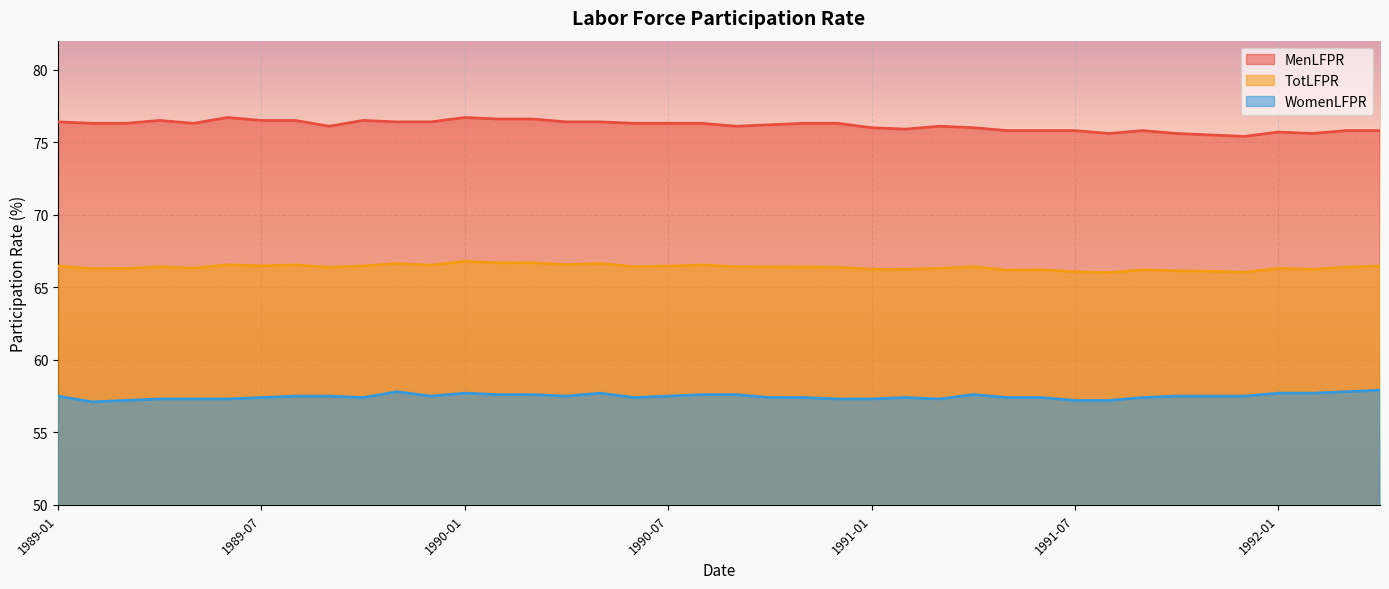

List the series in order of their overall mean, highest first.

MenLFPR, TotLFPR, WomenLFPR